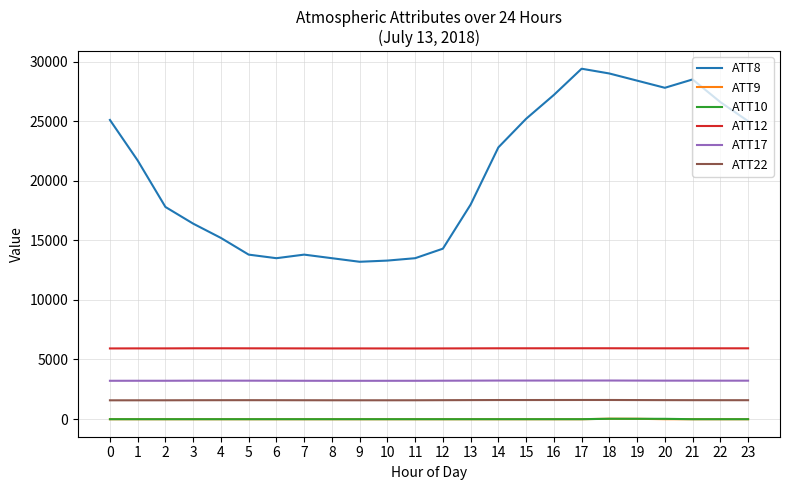

Between 0 and 6, which series saw the biggest shift?

ATT8